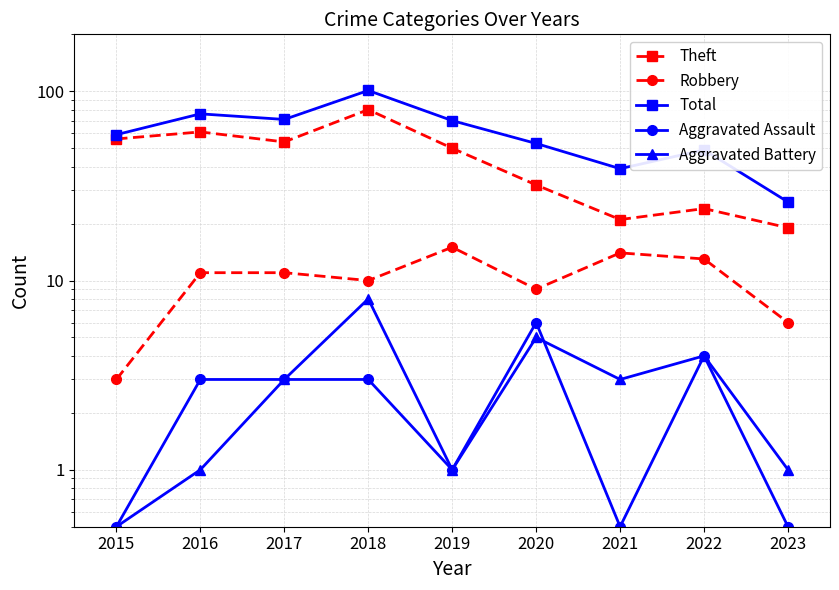

Does the chart display data point markers on the line(s)?

Yes